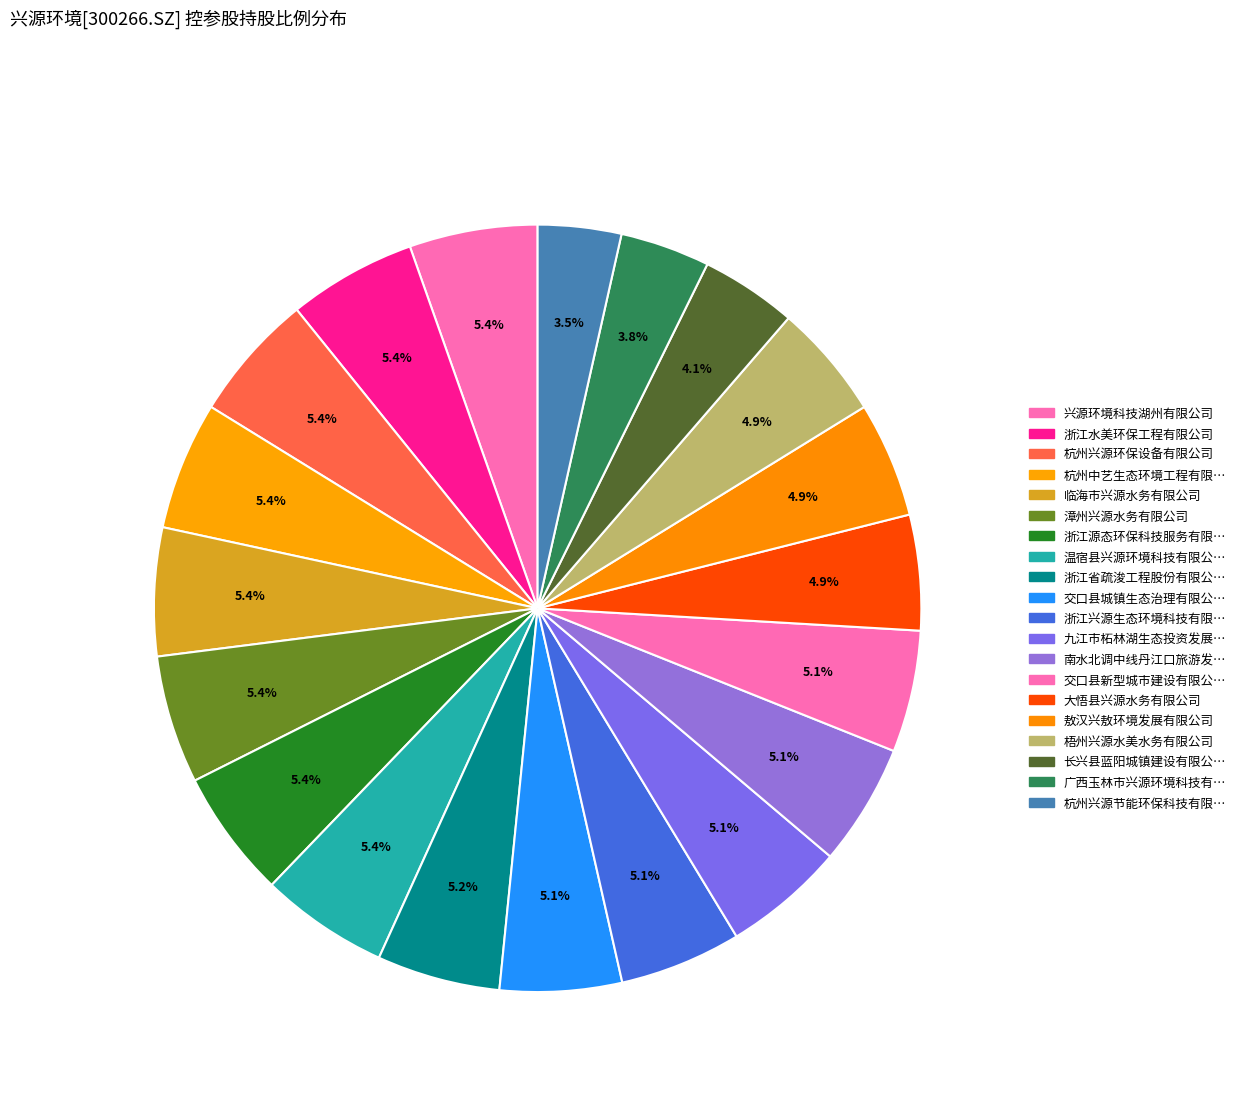

How many segments does this pie chart have?

20